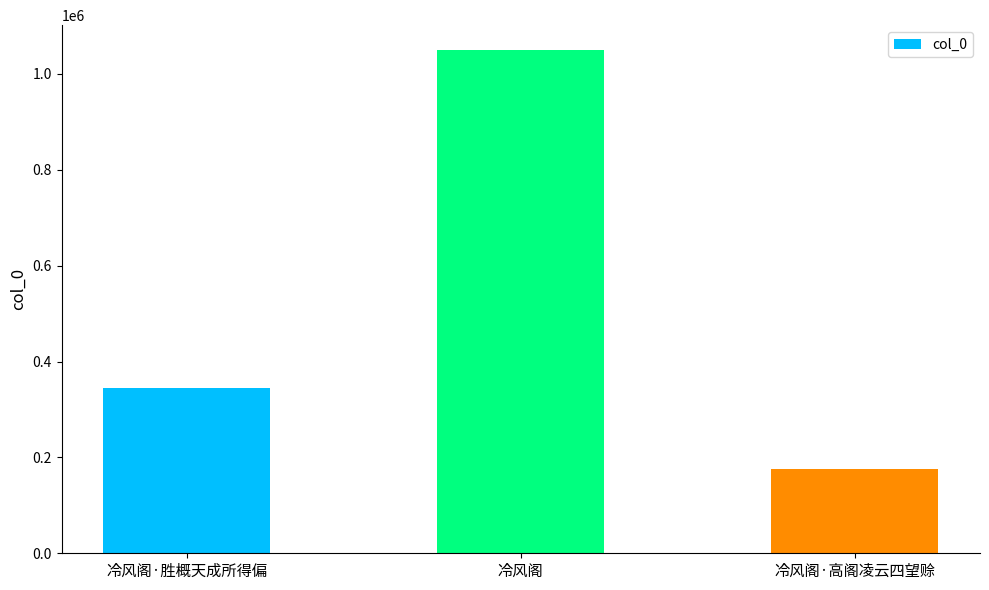

The chart shows a value of 542689 at 冷风阁·胜概天成所得偏. True or false?

False